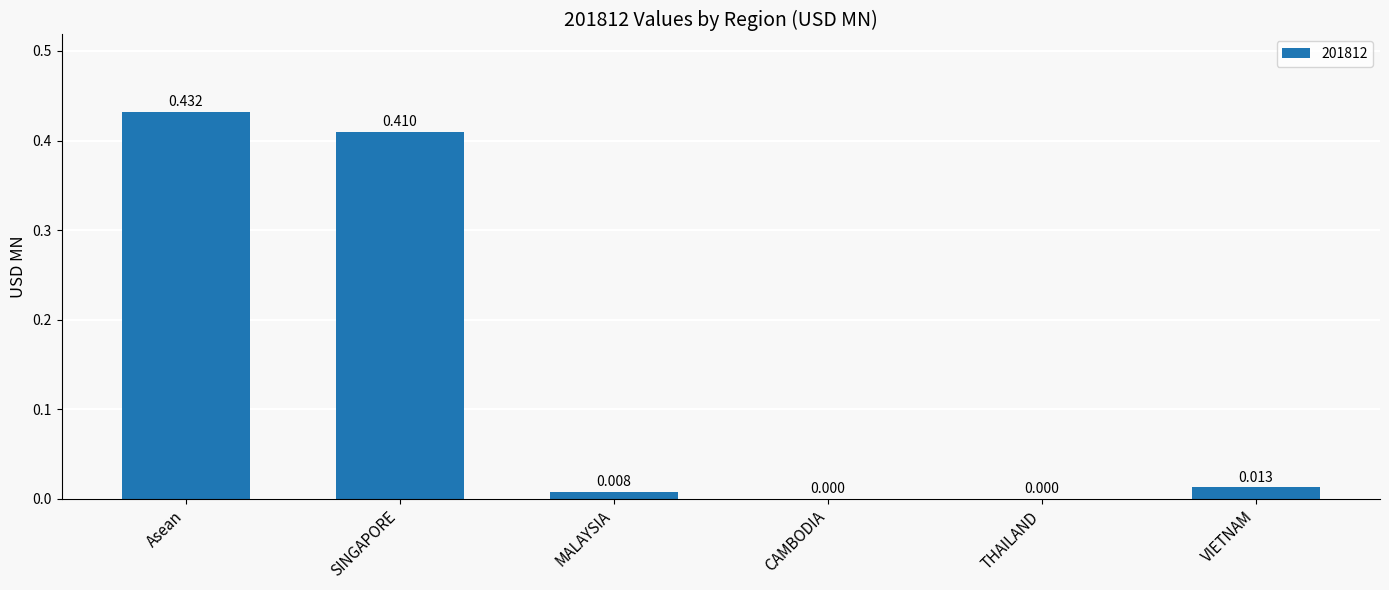

Count the number of values greater than 0.

4